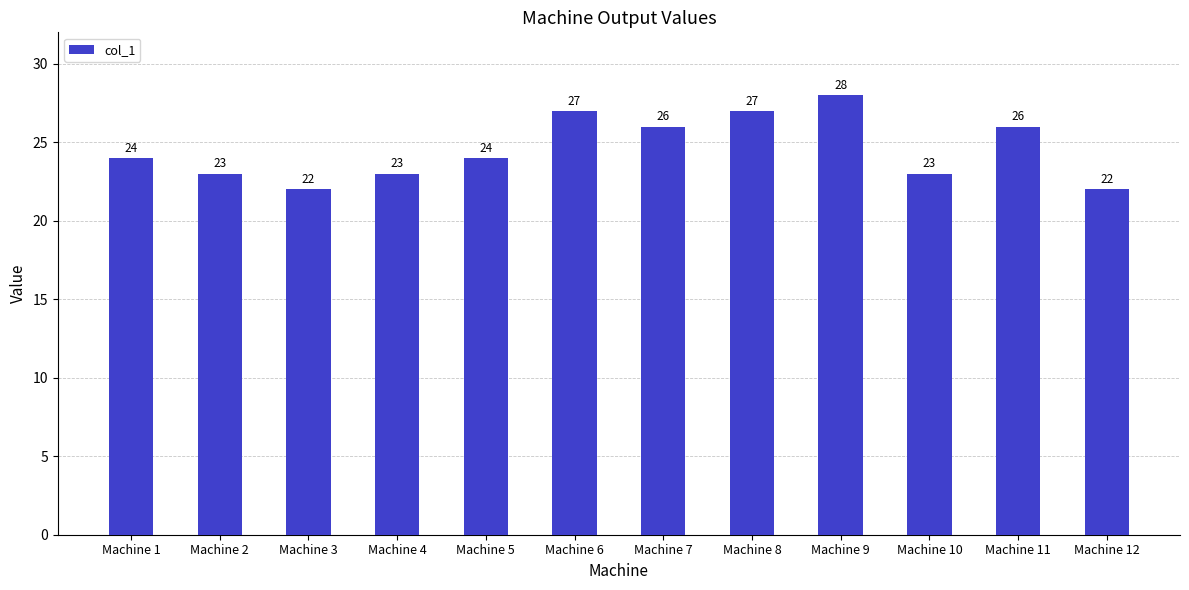

What is the difference between the second highest and second lowest values?

5